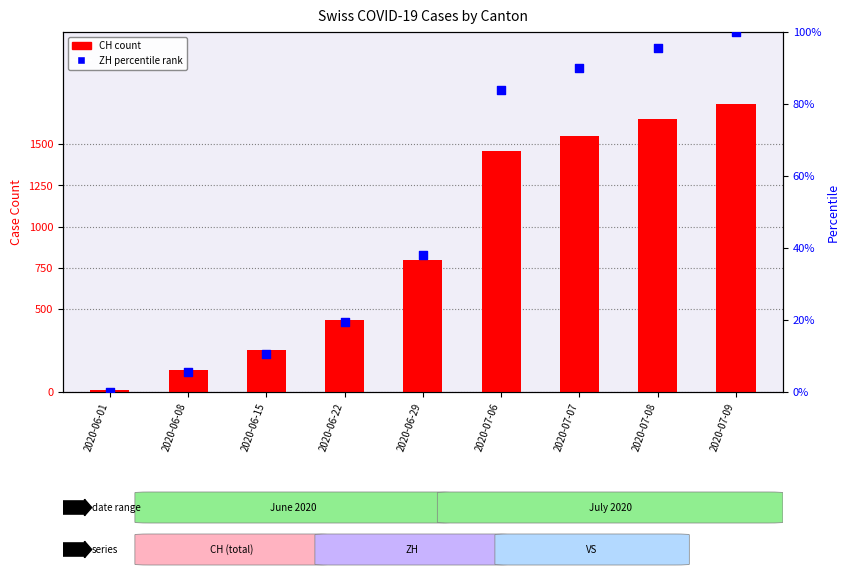

Which series contains the highest Y value?

CH count